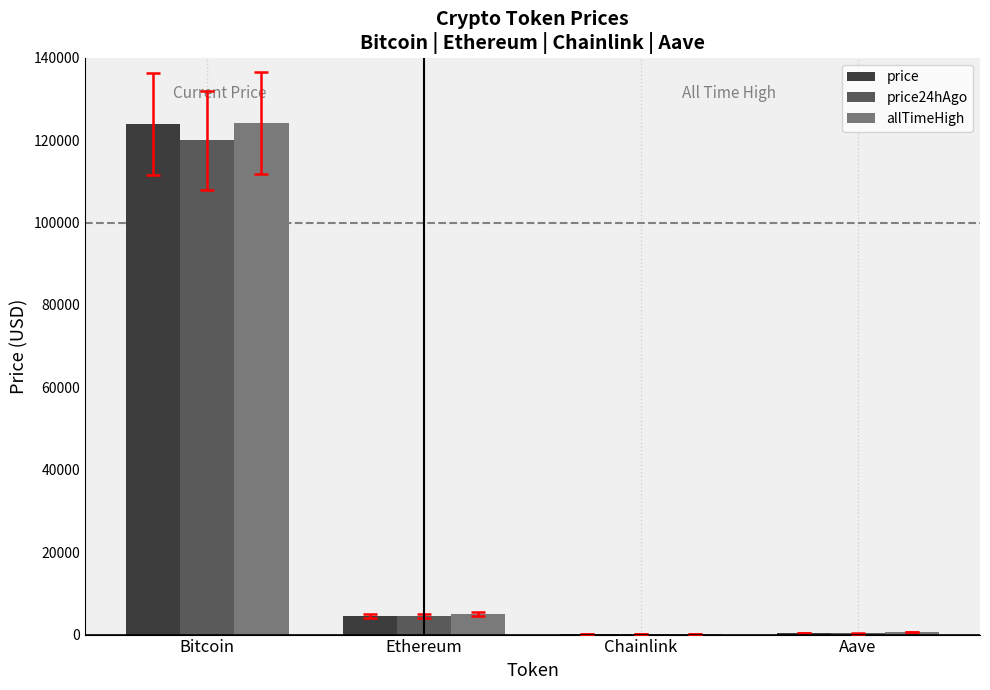

What is the sum of all allTimeHigh values?

129788.4